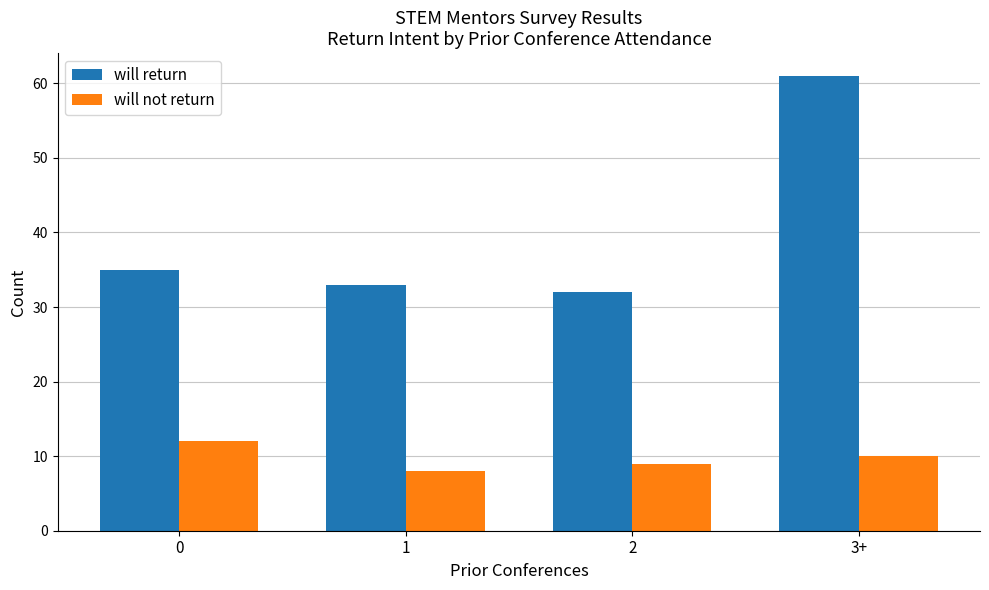

At which label does will return reach its peak?

3+